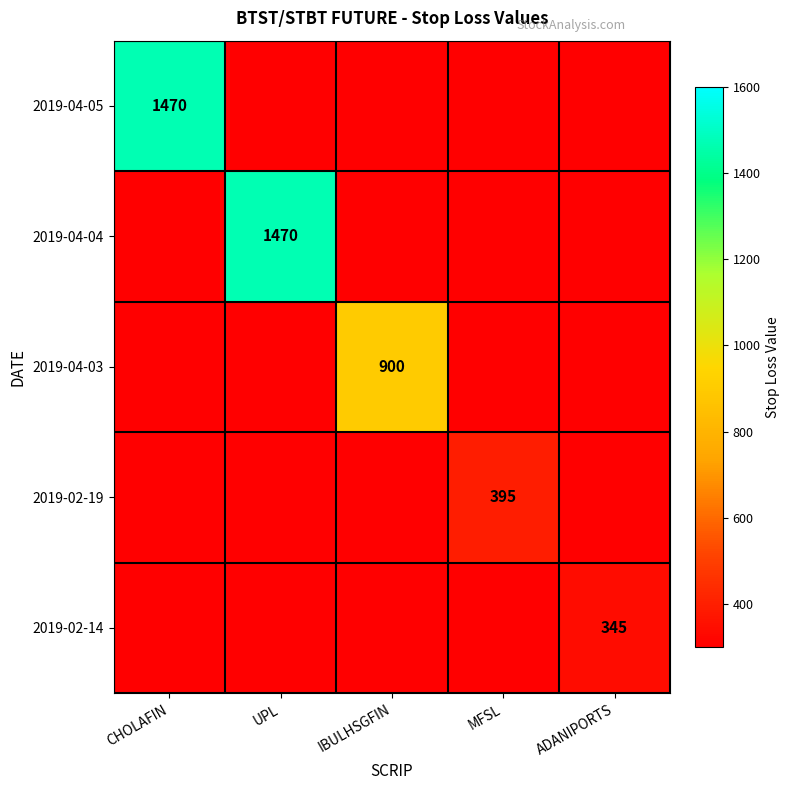

Is it true that 2019-02-19 equals 217 at MFSL?

False